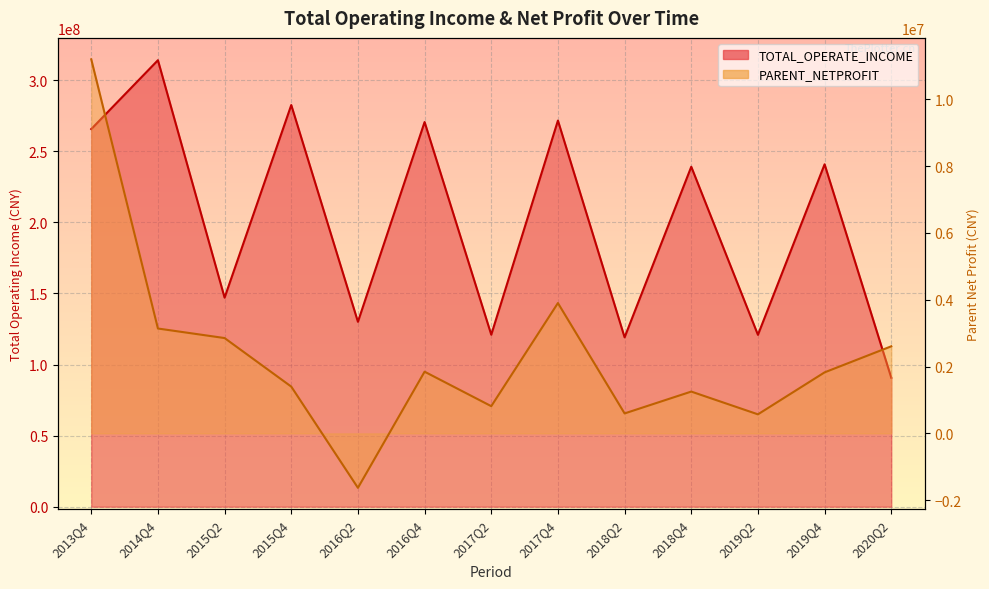

Read the TOTAL_OPERATE_INCOME value at 2014Q4.

314118102.6